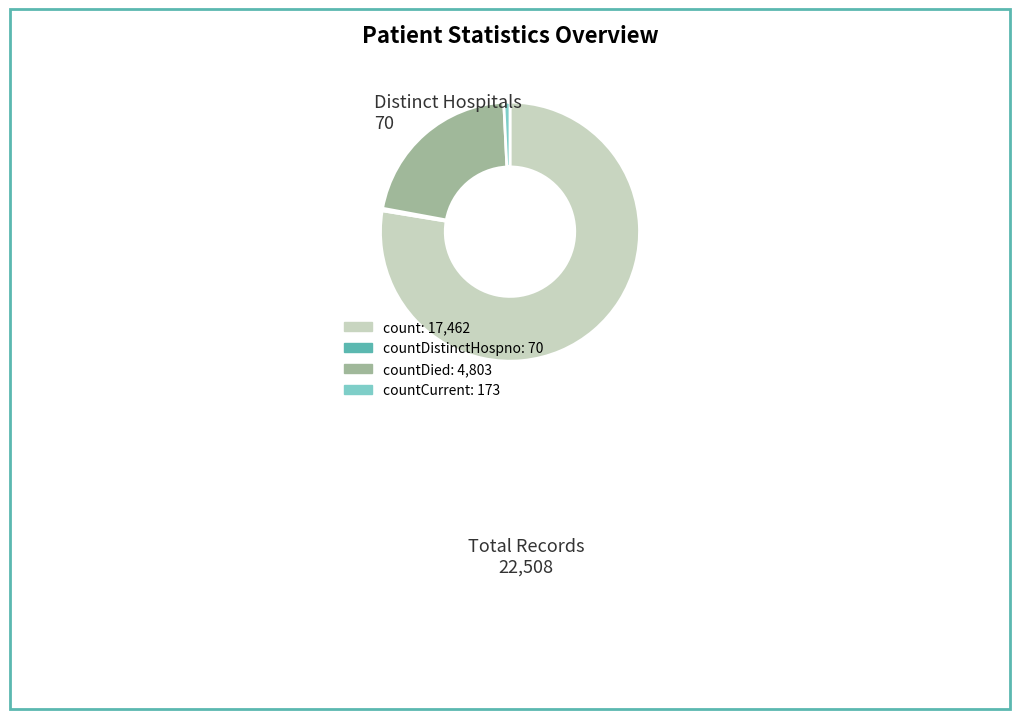

How many slices are in this pie chart?

4